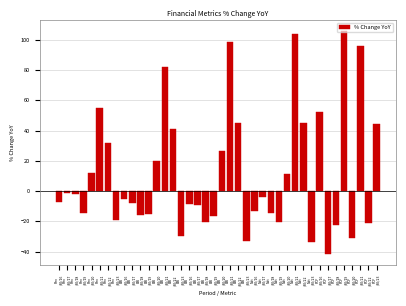

How many bars are there in total?

40